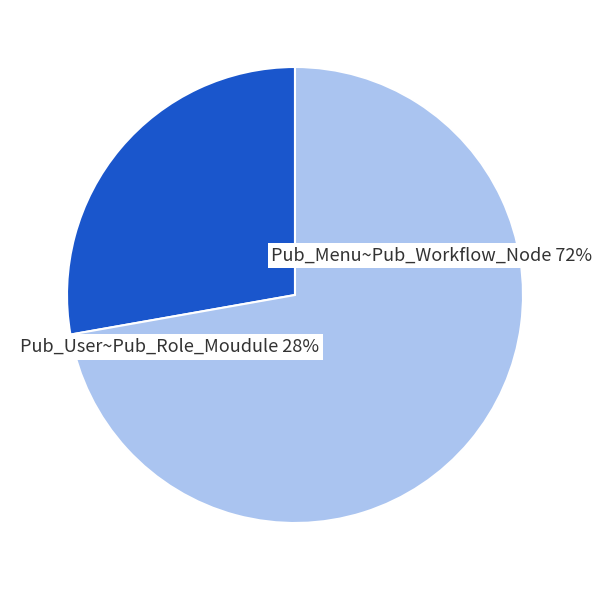

True or false: Pub_Role accounts for 17% of the total.

False